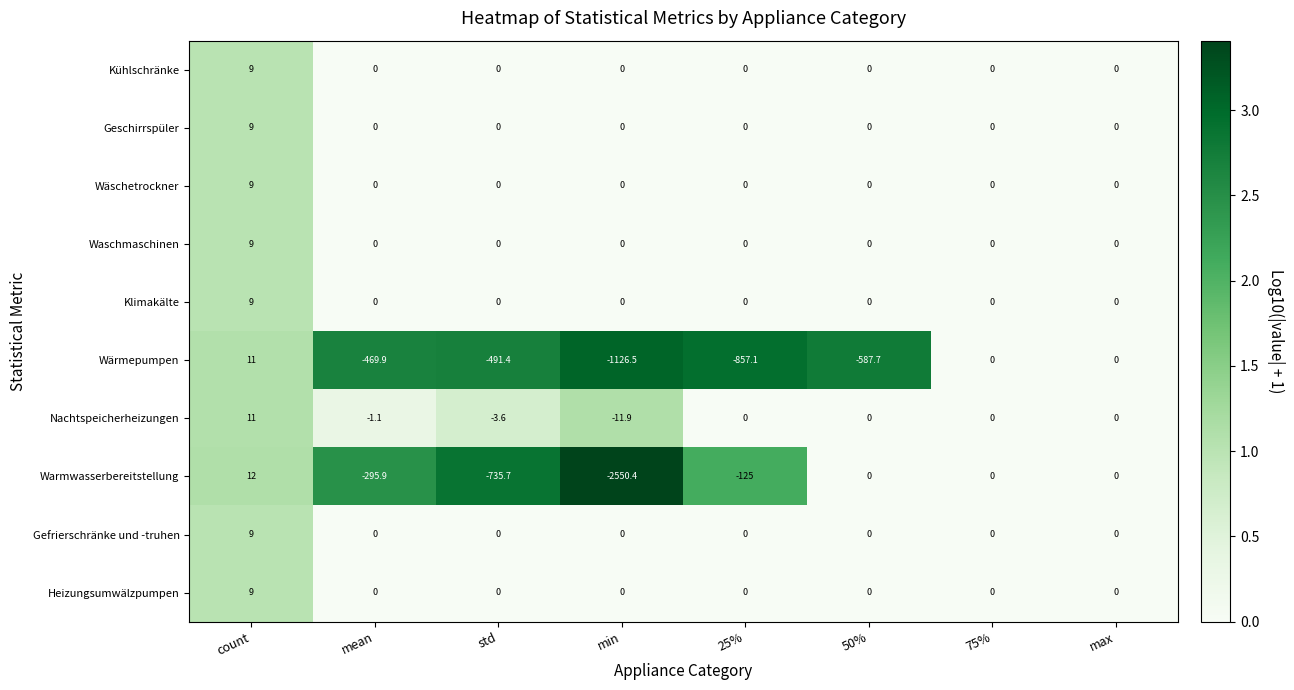

What is the greatest value displayed?

12.0